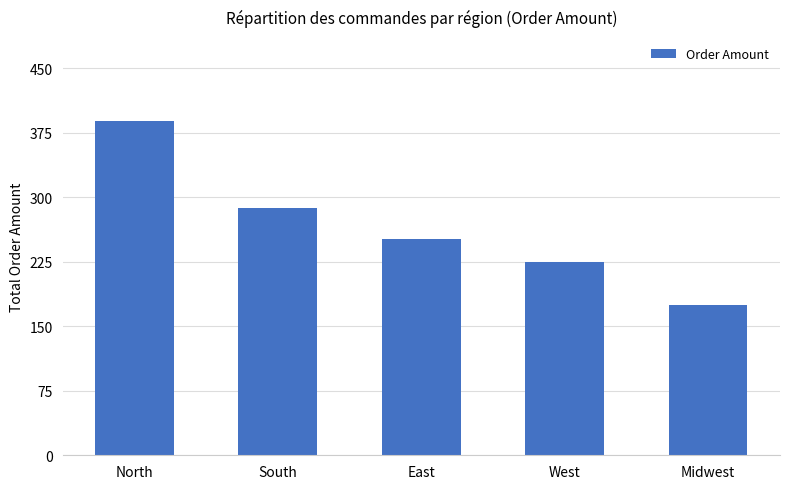

How many values exceed 251?

3